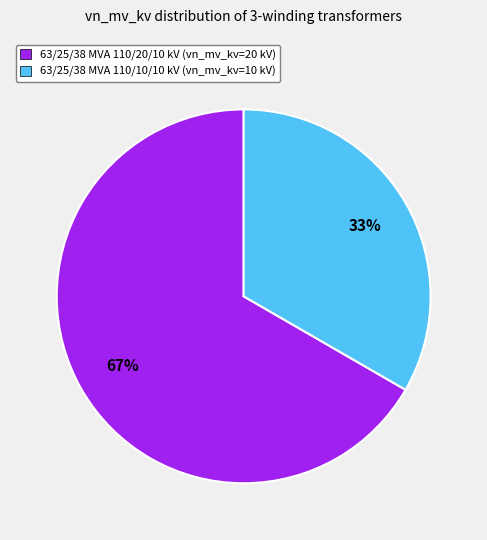

Which has a higher value, 63/25/38 MVA 110/20/10 kV or 63/25/38 MVA 110/10/10 kV?

63/25/38 MVA 110/20/10 kV